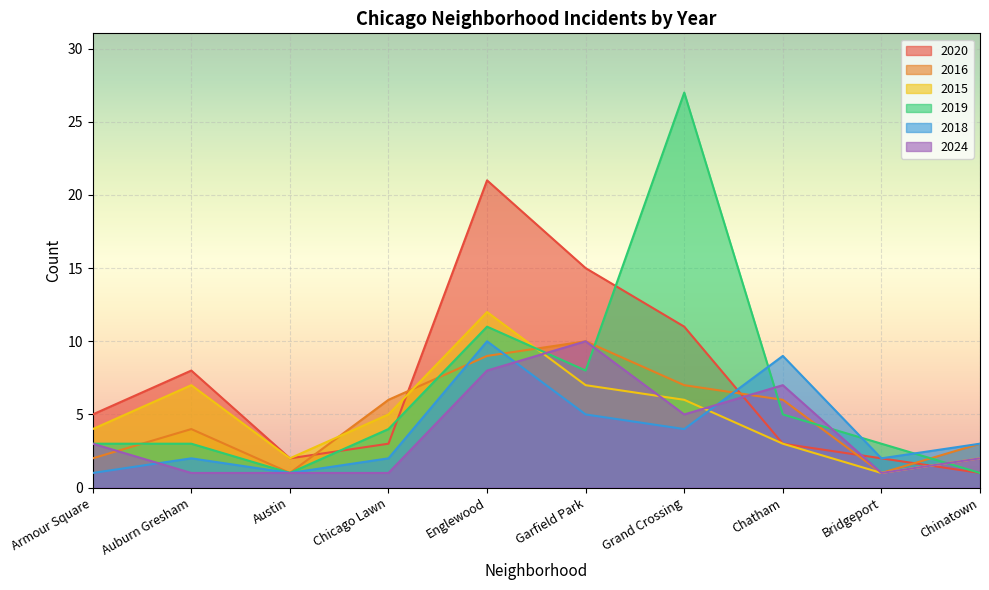

What is the lowest value of the 2020 series?

1